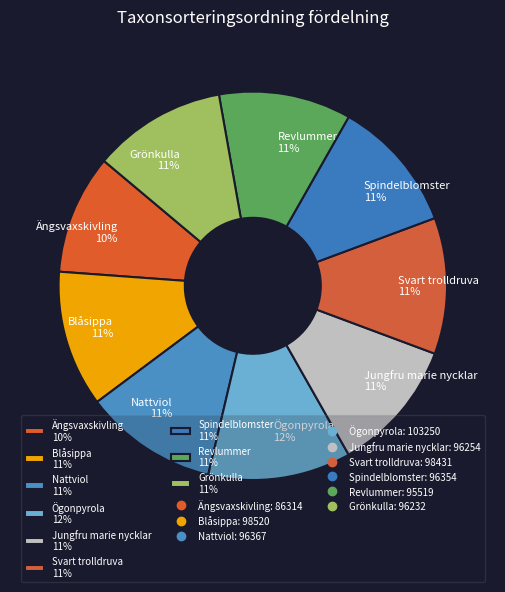

Combined, do Ögonpyrola 12% and Svart trolldruva 11% account for over 50%?

No